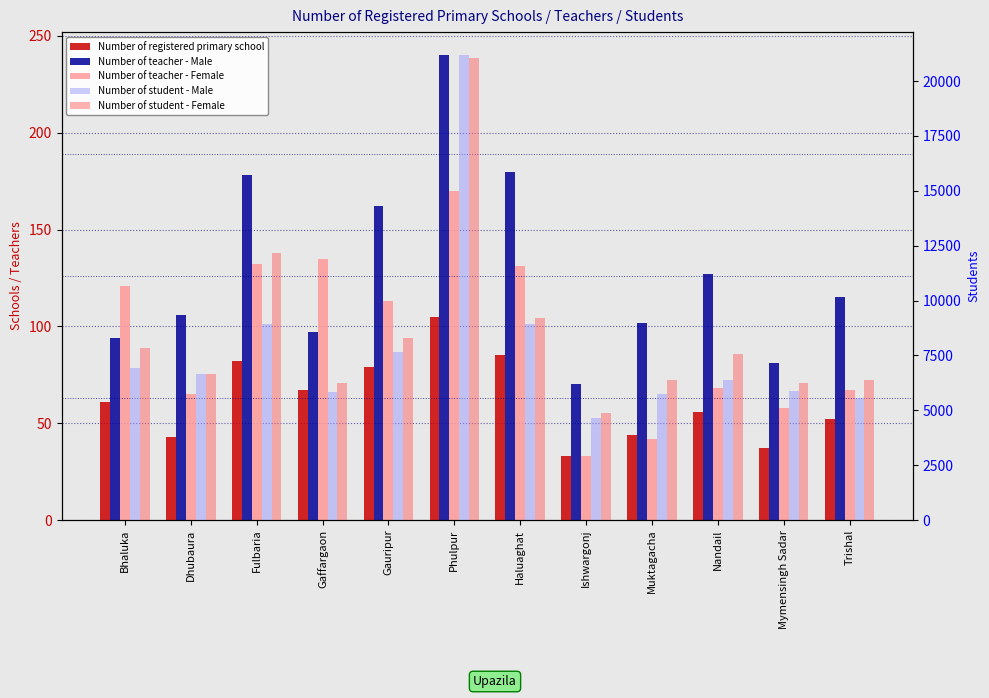

The Number of student - Female series shows 2687 at Mymensingh Sadar. True or false?

False